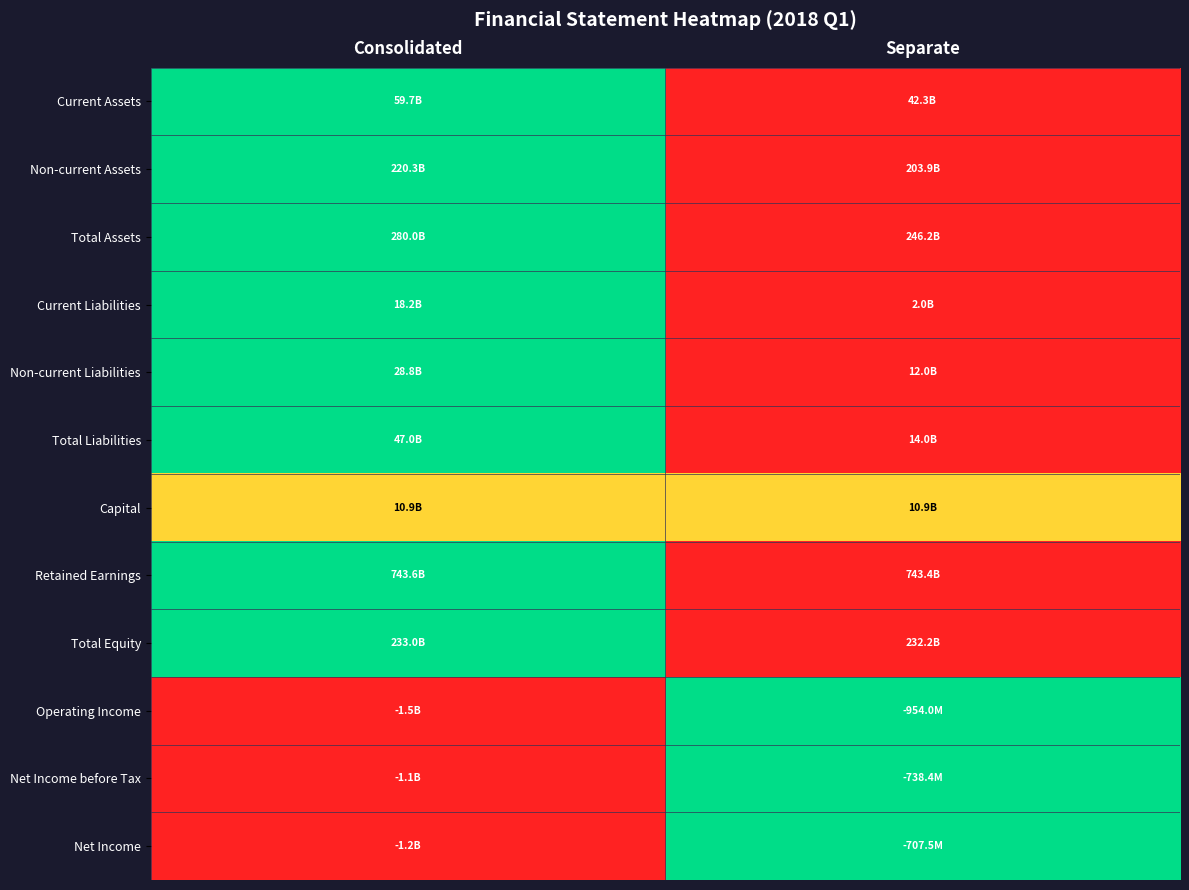

How many series are shown in this chart?

12